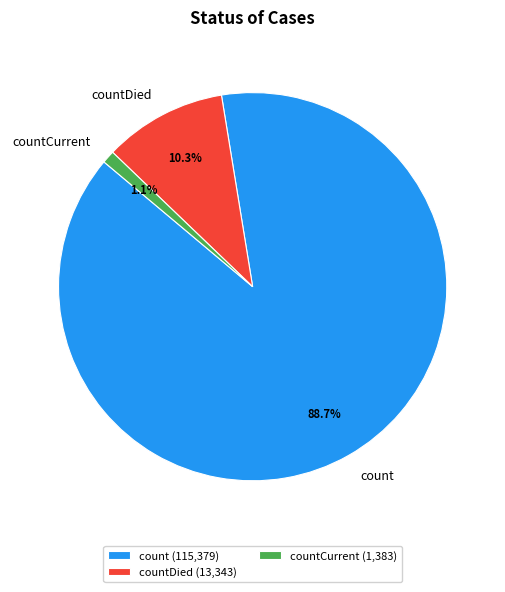

Combined, do countCurrent and count account for over 50%?

Yes